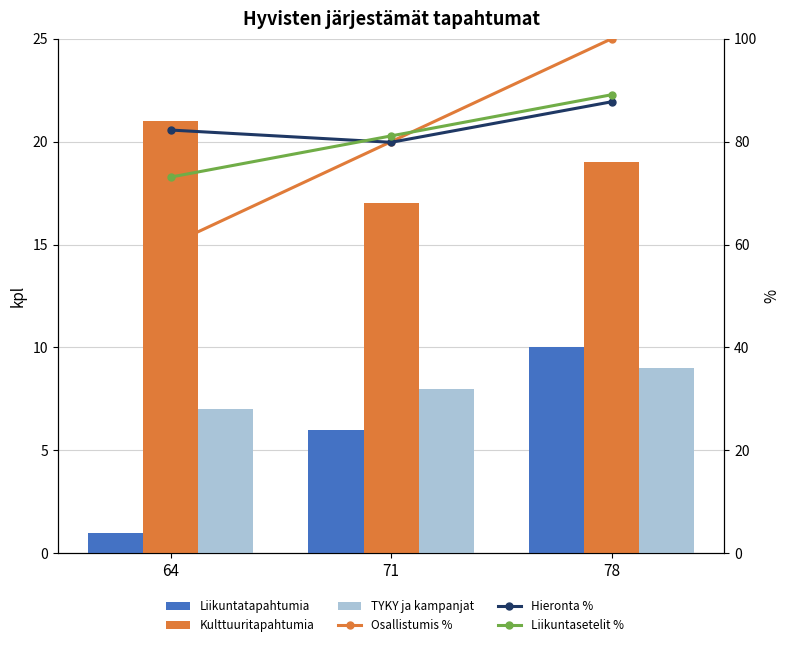

The value of Osallistumis % at 71 is 80.0. True or false?

True